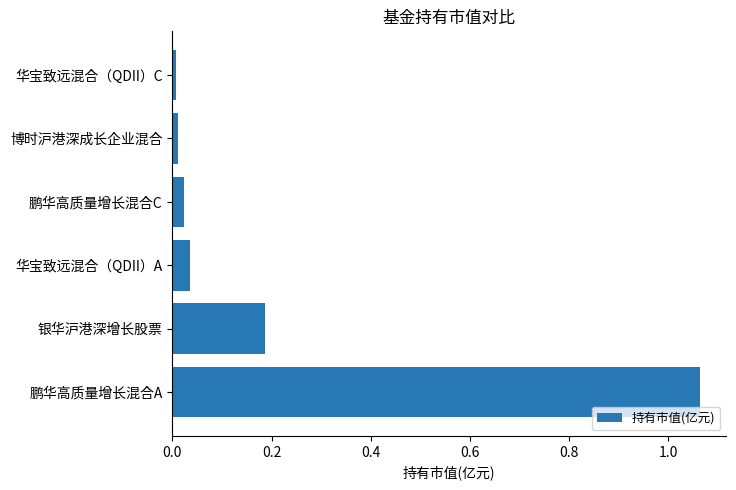

The value at 银华沪港深增长股票 is 0.3. True or false?

False